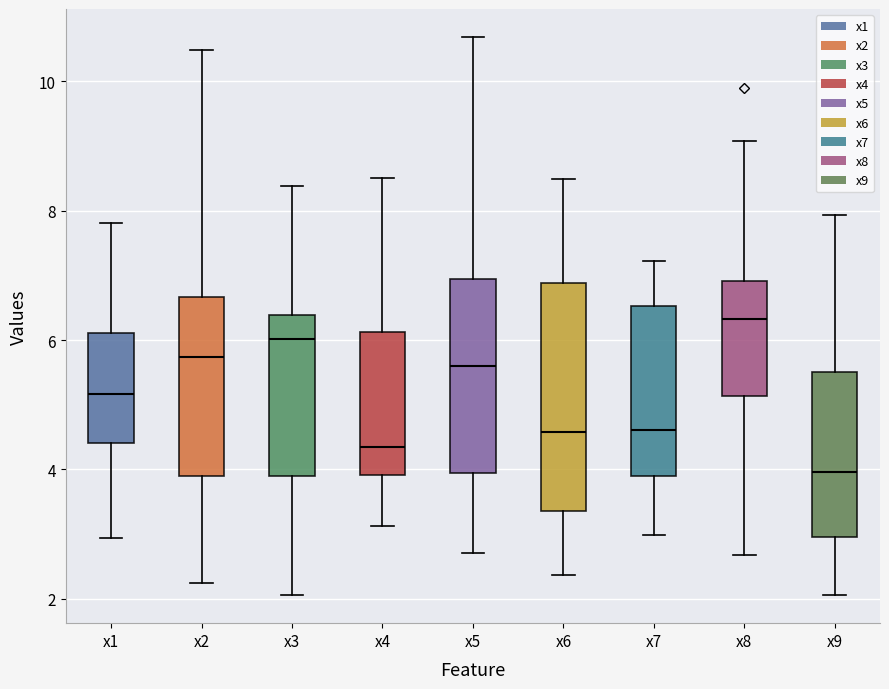

Reading left to right, read every box against the y-axis: the position of its median line, the range the box covers, and the ends of its whiskers. The values are not printed on the chart, so give them approximately, as read against the axis.

x1: median 5.2, box 4.4 to 6.2, whiskers 3.0 to 7.8
x2: median 5.8, box 3.8 to 6.6, whiskers 2.2 to 10.4
x3: median 6.0, box 4.0 to 6.4, whiskers 2.0 to 8.4
x4: median 4.4, box 4.0 to 6.2, whiskers 3.2 to 8.6
x5: median 5.6, box 4.0 to 7.0, whiskers 2.8 to 10.6
x6: median 4.6, box 3.4 to 6.8, whiskers 2.4 to 8.4
x7: median 4.6, box 3.8 to 6.6, whiskers 3.0 to 7.2
x8: median 6.4, box 5.2 to 7.0, whiskers 2.6 to 9.0
x9: median 4.0, box 3.0 to 5.6, whiskers 2.0 to 8.0